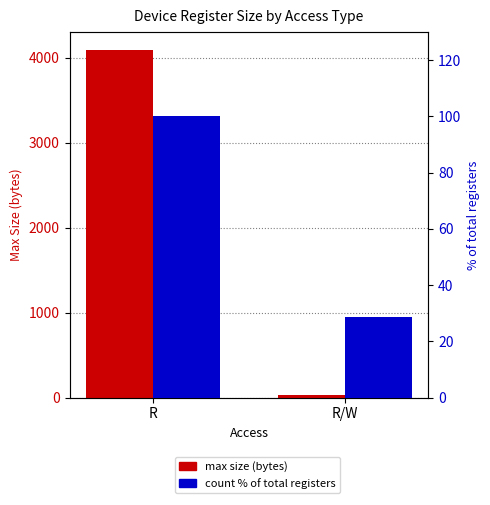

Reading left to right, what are all the values shown in this chart?

max size (bytes): 4096.0	32.0
count % of total registers: 100.0	28.6